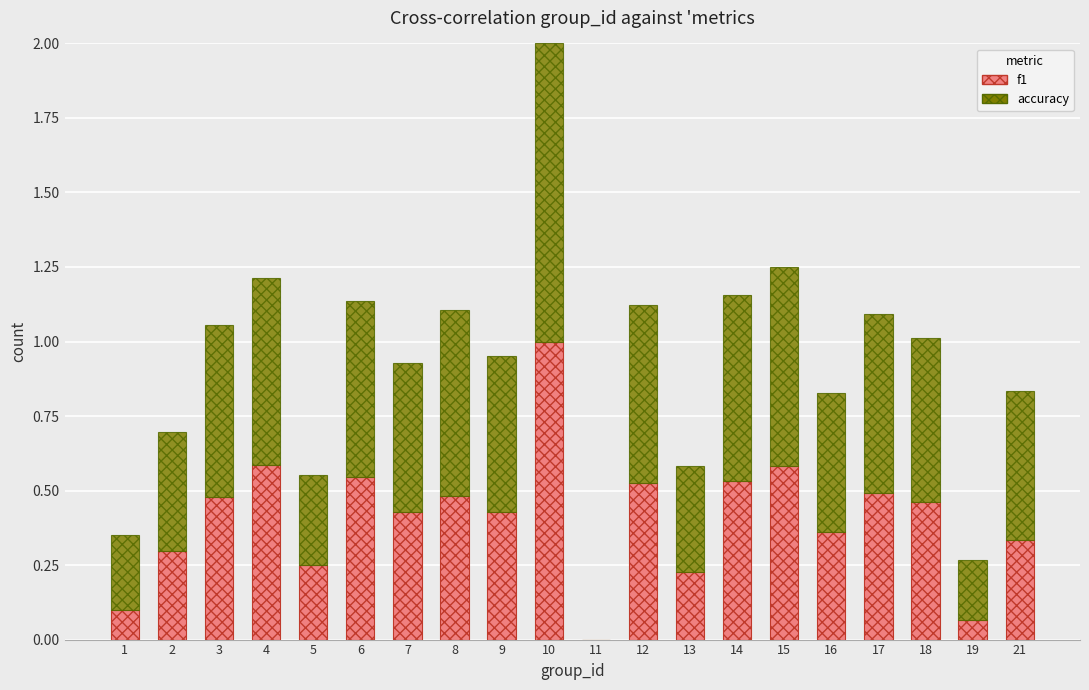

What are all the series names shown in the legend?

f1, accuracy